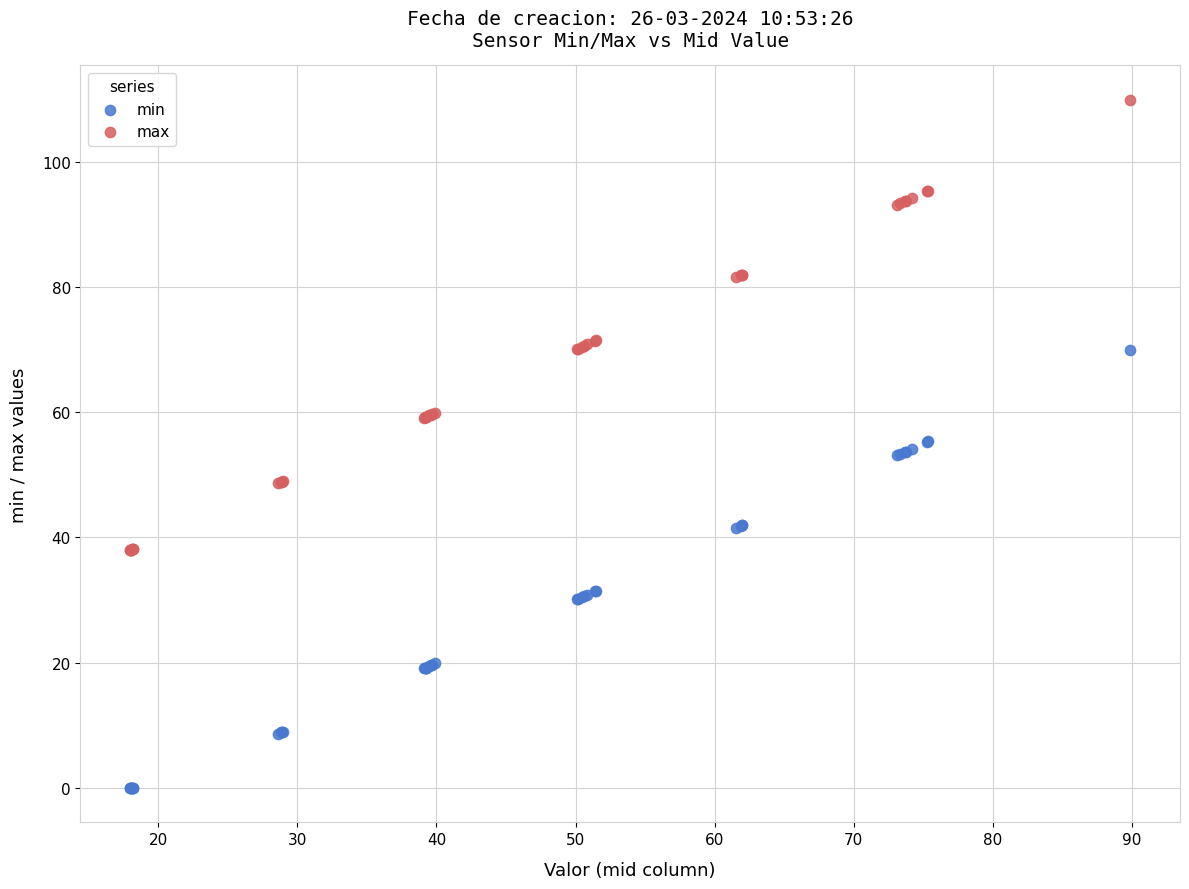

What are all the series names shown in the legend?

min, max